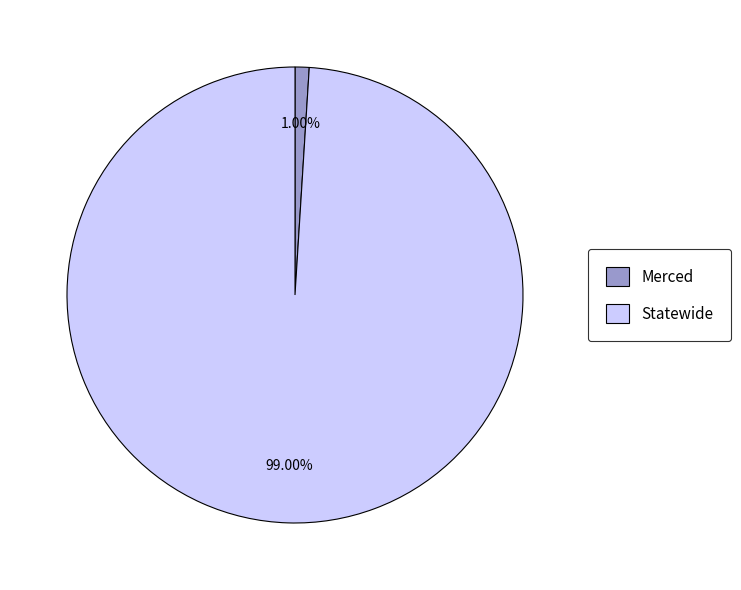

Rank the categories by value from lowest to highest.

Merced, Statewide